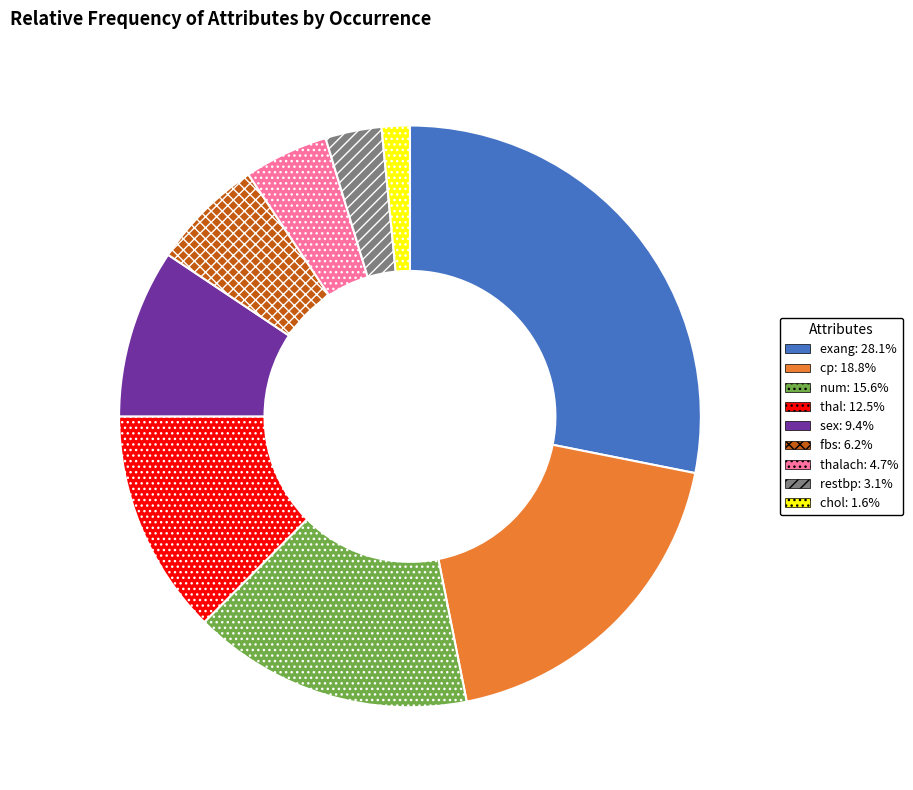

Is there any slice that represents more than half of the pie?

No